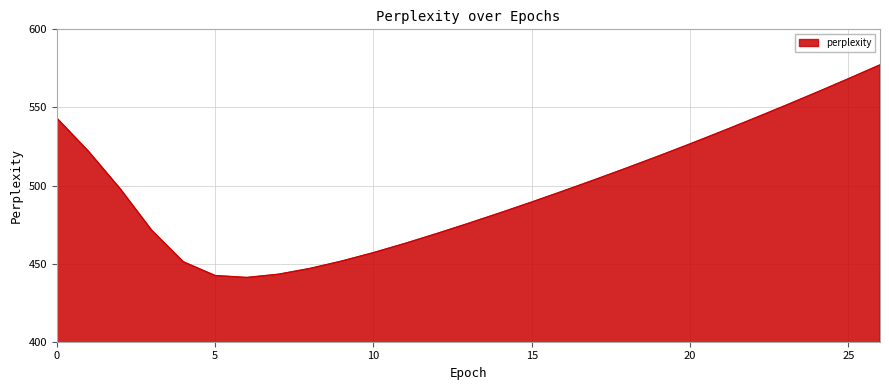

What is the difference between the maximum and minimum values?

136.1